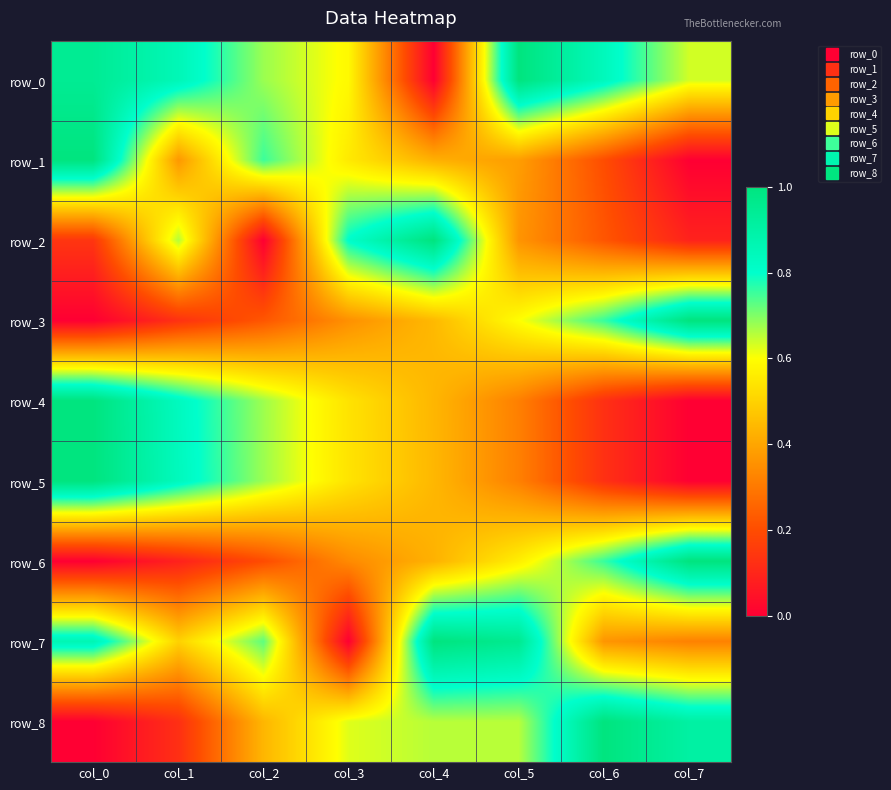

Reading left to right, what are all the values shown in this chart?

row_0: 0.9	0.9	0.7	0.6	0.0	1.0	0.8	0.6
row_1: 1.0	0.4	0.8	0.6	0.4	0.4	0.2	0.0
row_2: 0.1	0.7	0.0	0.8	1.0	0.4	0.2	0.1
row_3: 0.0	0.1	0.2	0.4	0.4	0.6	0.8	1.0
row_4: 1.0	0.8	0.7	0.5	0.4	0.3	0.1	0.0
row_5: 1.0	0.8	0.7	0.5	0.4	0.3	0.1	0.0
row_6: 0.0	0.1	0.2	0.3	0.4	0.6	0.8	1.0
row_7: 0.9	0.5	0.7	0.0	1.0	1.0	0.4	0.3
row_8: 0.0	0.1	0.4	0.6	0.7	0.7	1.0	0.9